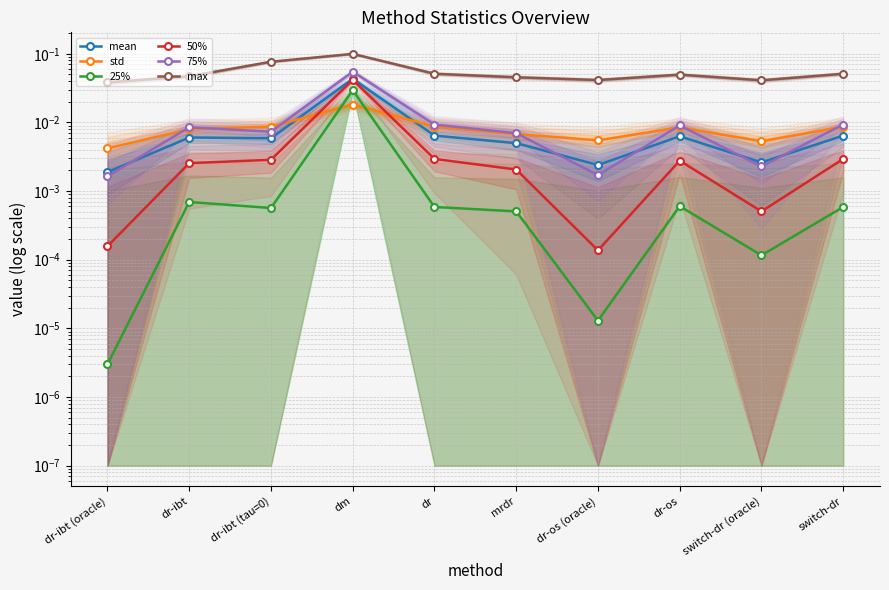

At which category is the sum across all series the highest?

dm